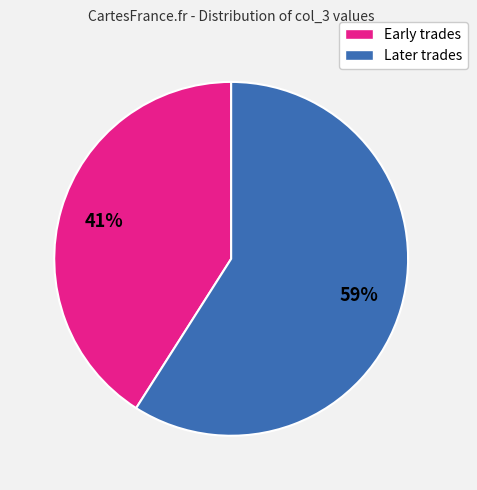

Does any single category account for the majority?

Yes